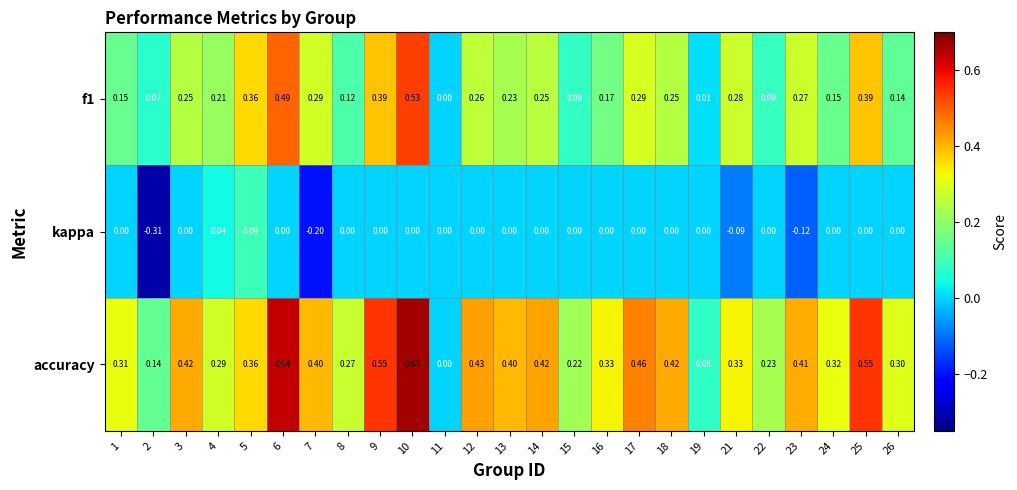

Which series has the widest spread of values?

accuracy